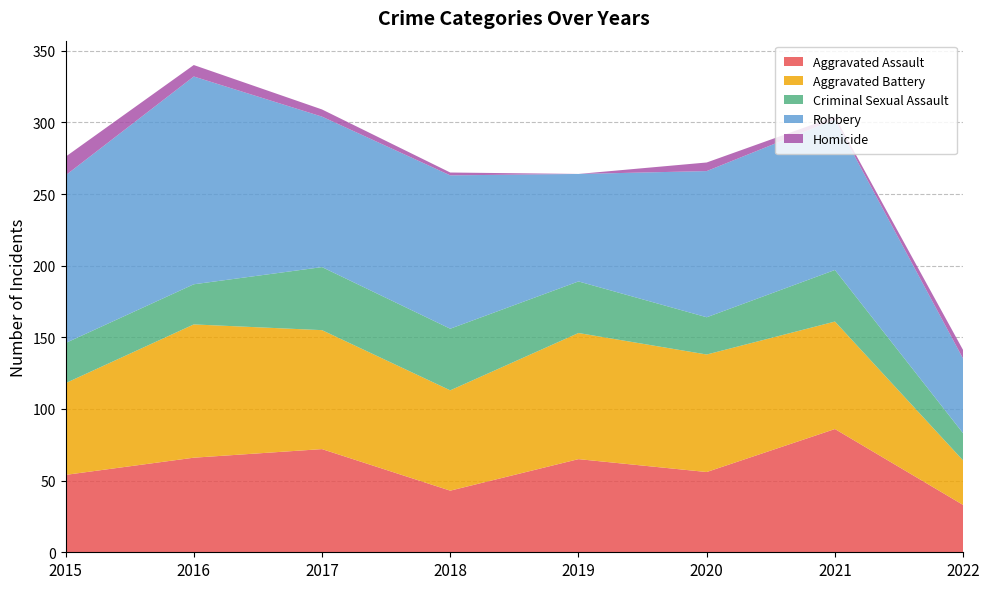

Reading left to right, list all the values displayed in this chart.

Aggravated Assault: 2015=54	2016=66	2017=72	2018=43	2019=65	2020=56	2021=86	2022=33
Aggravated Battery: 2015=64	2016=93	2017=83	2018=70	2019=88	2020=82	2021=75	2022=31
Criminal Sexual Assault: 2015=28	2016=28	2017=44	2018=43	2019=36	2020=26	2021=36	2022=19
Robbery: 2015=117	2016=145	2017=105	2018=107	2019=75	2020=102	2021=105	2022=52
Homicide: 2015=13	2016=8	2017=5	2018=2	2019=0	2020=6	2021=2	2022=6